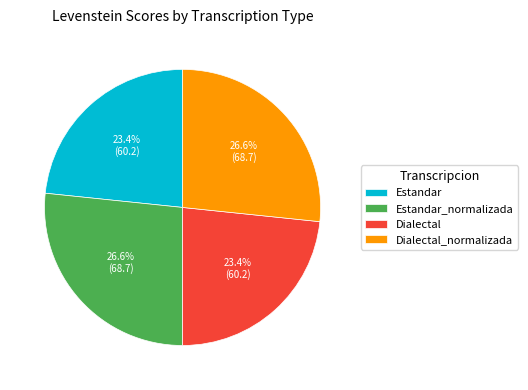

Does any single category account for the majority?

No